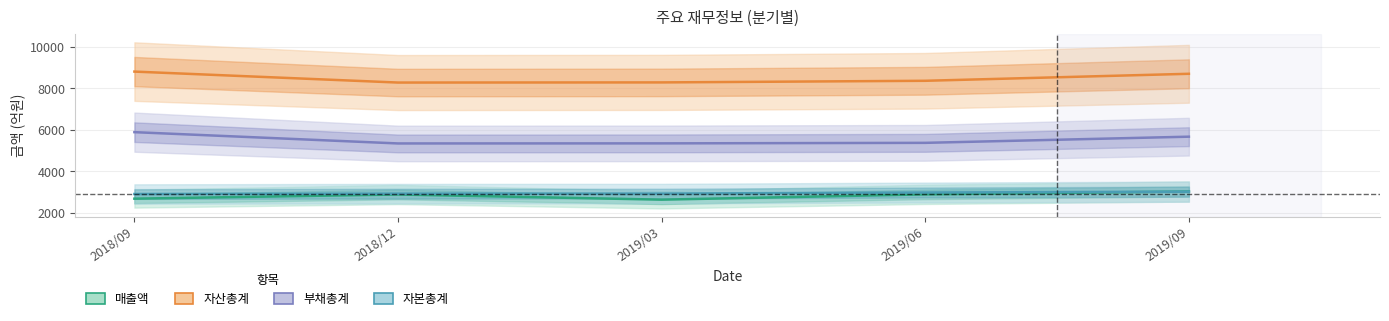

True or false: 부채총계 and 매출액 cross at least once.

False